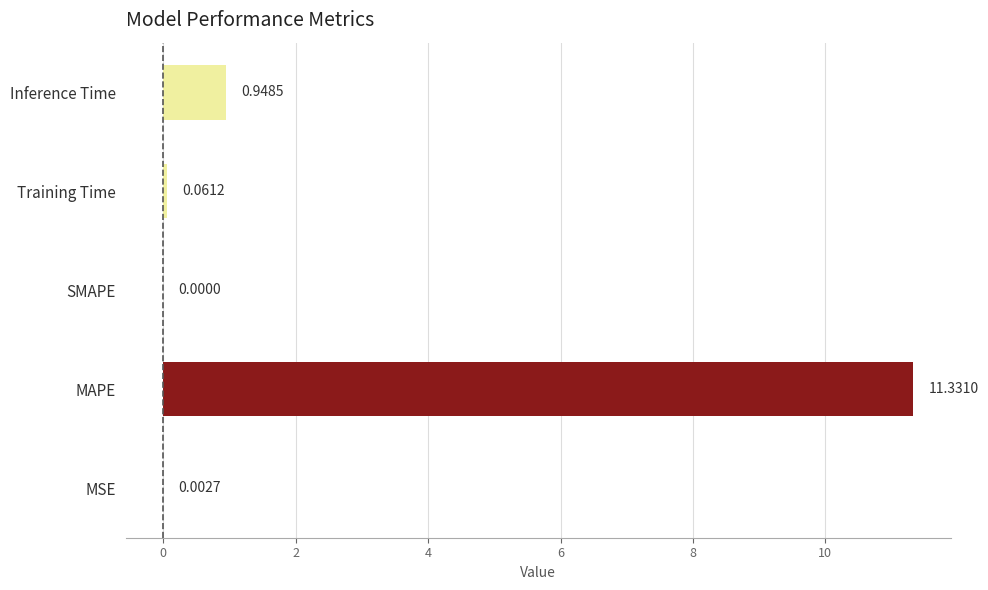

What is the sum of the values at MSE and Inference Time?

1.0